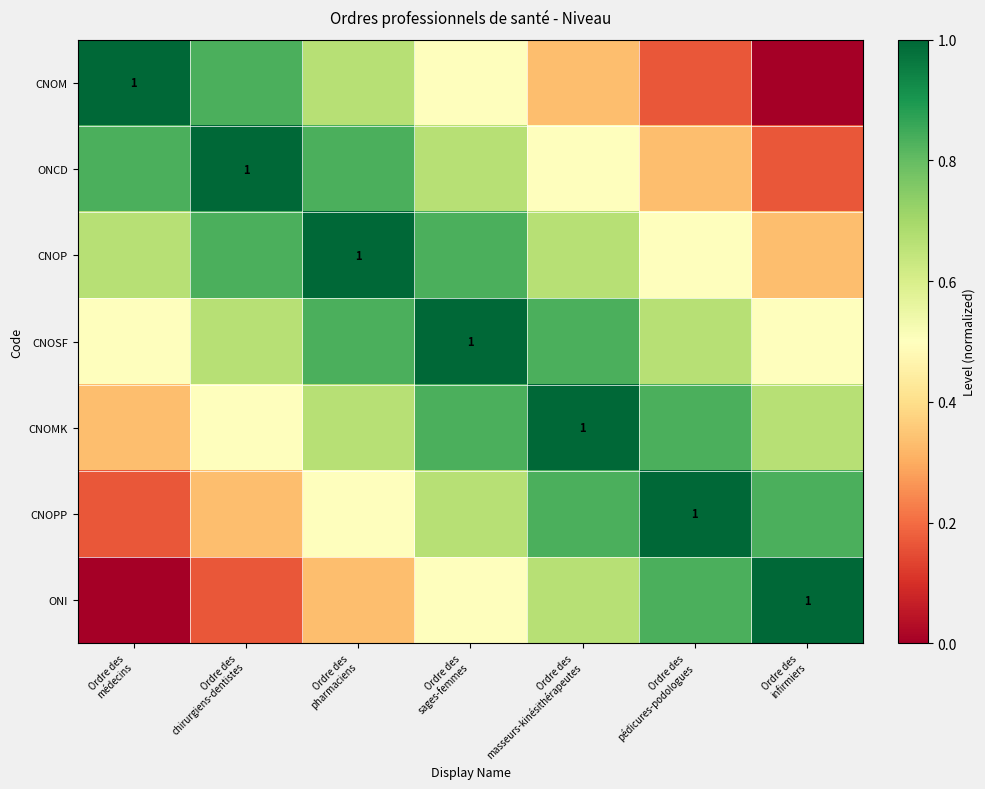

Which category has the highest value in the CNOP series?

Ordre des pharmaciens